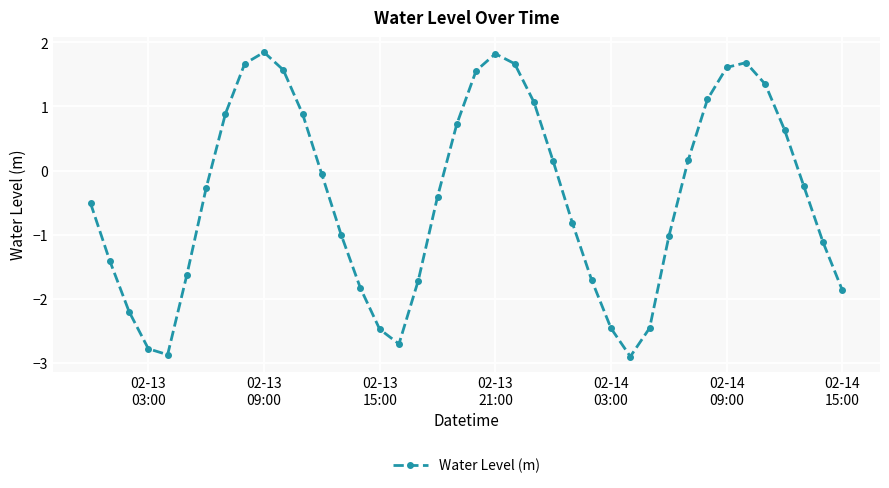

What is the smallest value displayed?

-2.9